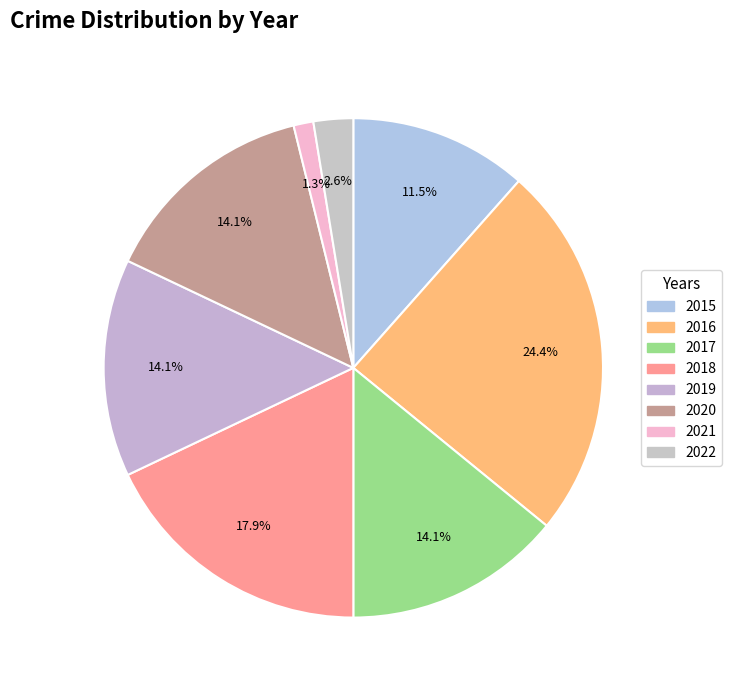

Which slice is the largest?

2016